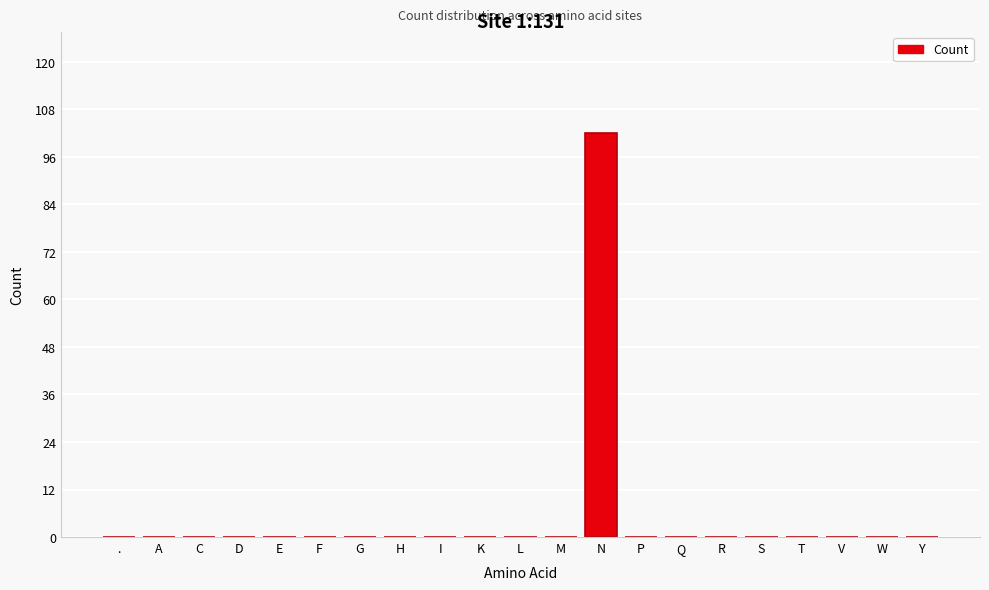

Reading right to left, list all the values displayed in this chart.

Y=0	W=0	V=0	T=0	S=0	R=0	Q=0	P=0	N=102	M=0	L=0	K=0	I=0	H=0	G=0	F=0	E=0	D=0	C=0	A=0	.=0